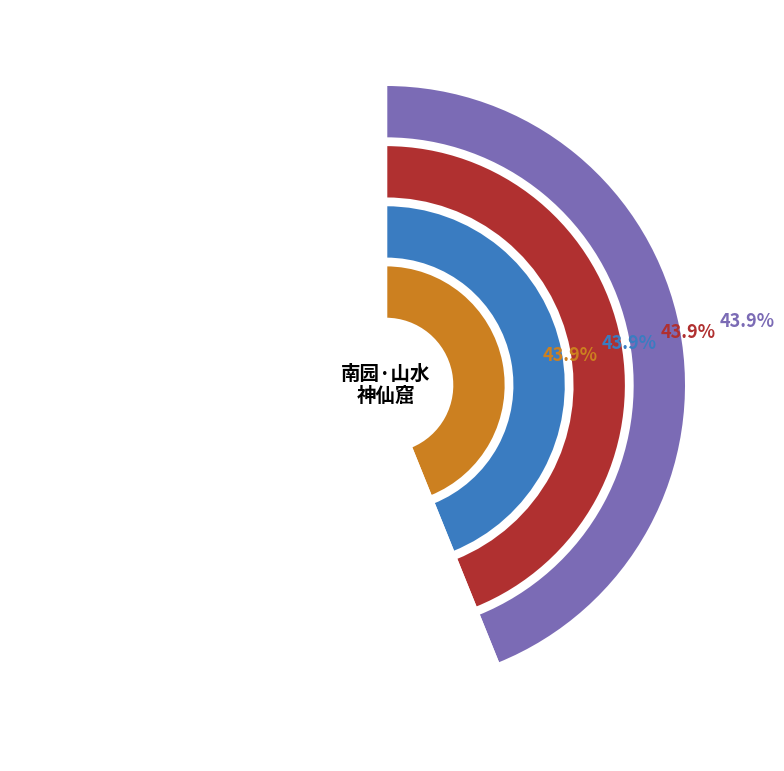

What percentage is NOT represented by 南园·南园山水神仙窟?

56.1%